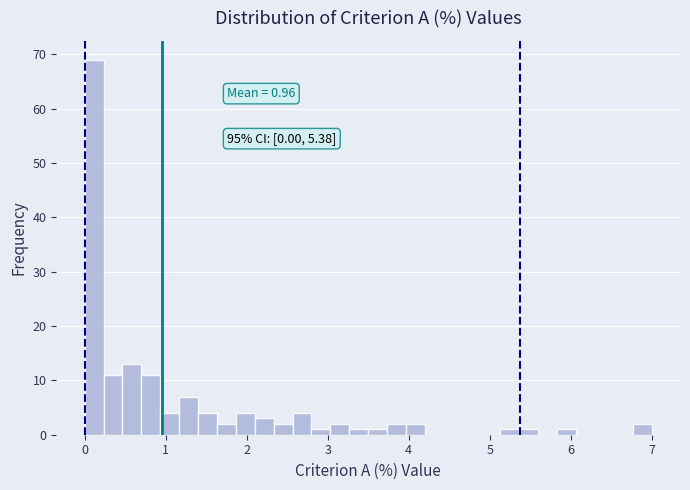

Around what value on the x-axis is the tallest bar? Give the approximate position of its centre, as read against the axis.

0.1